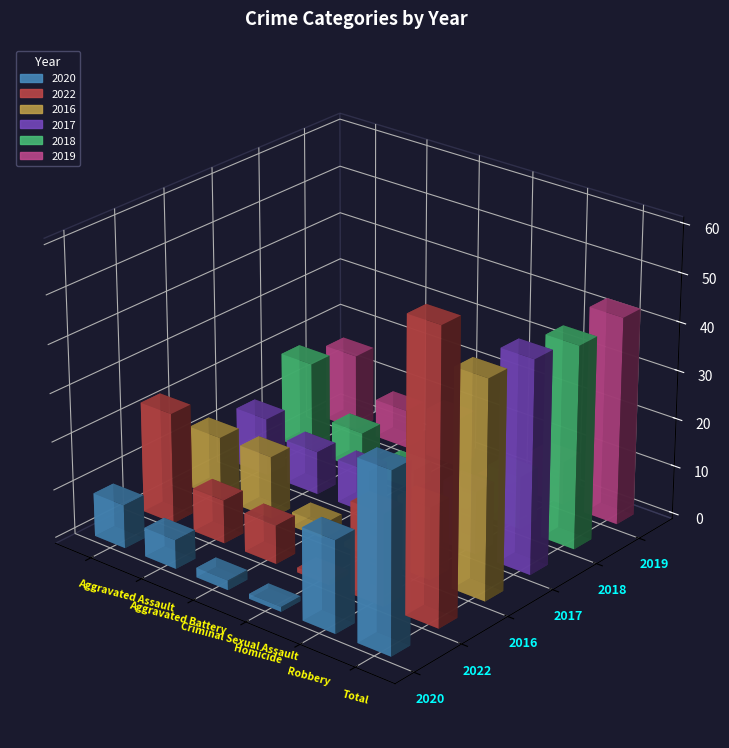

Between Aggravated Assault and Robbery, which series saw the biggest shift?

2020